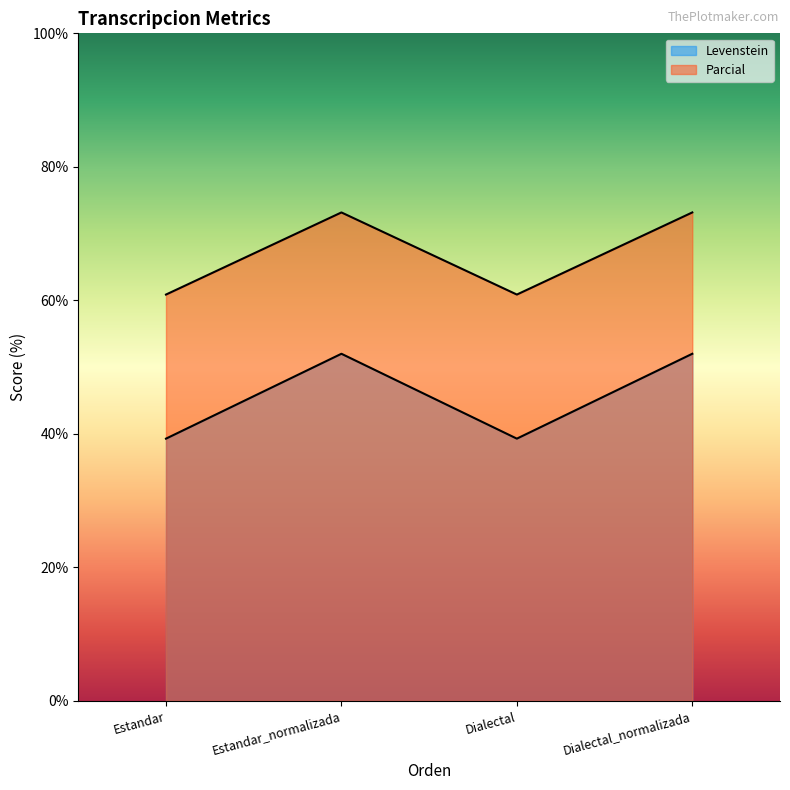

What is the difference between the highest and lowest values at Estandar_normalizada?

21.2